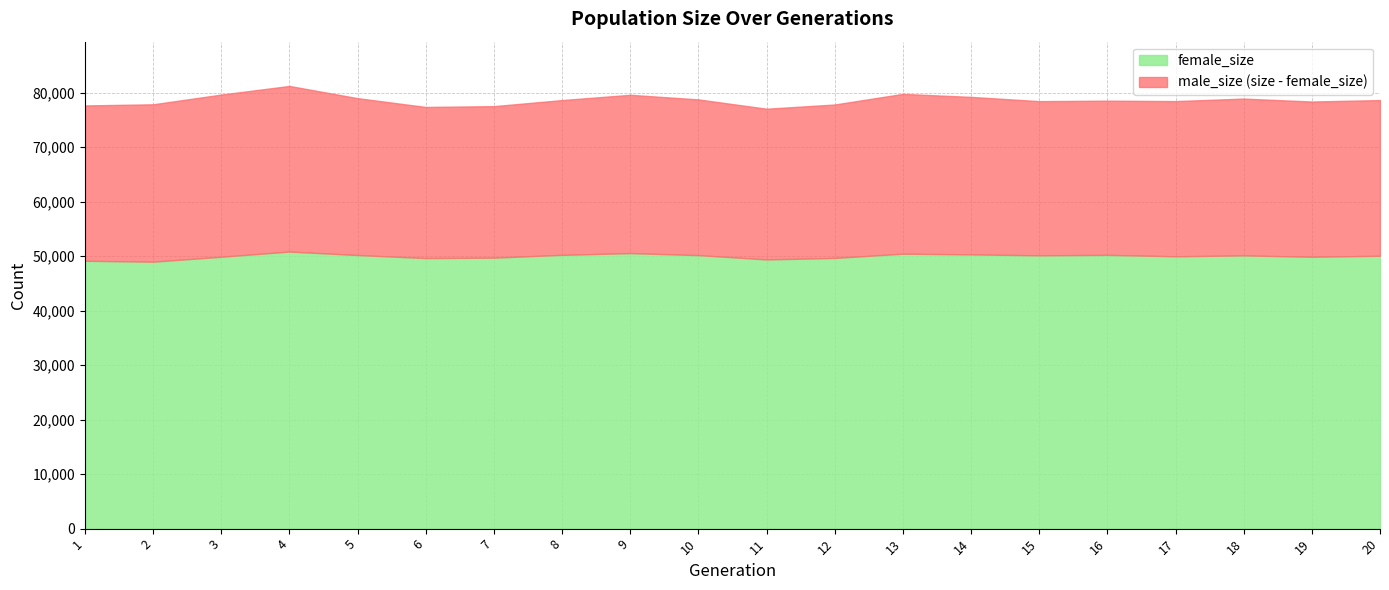

What is the maximum value for size?

81246